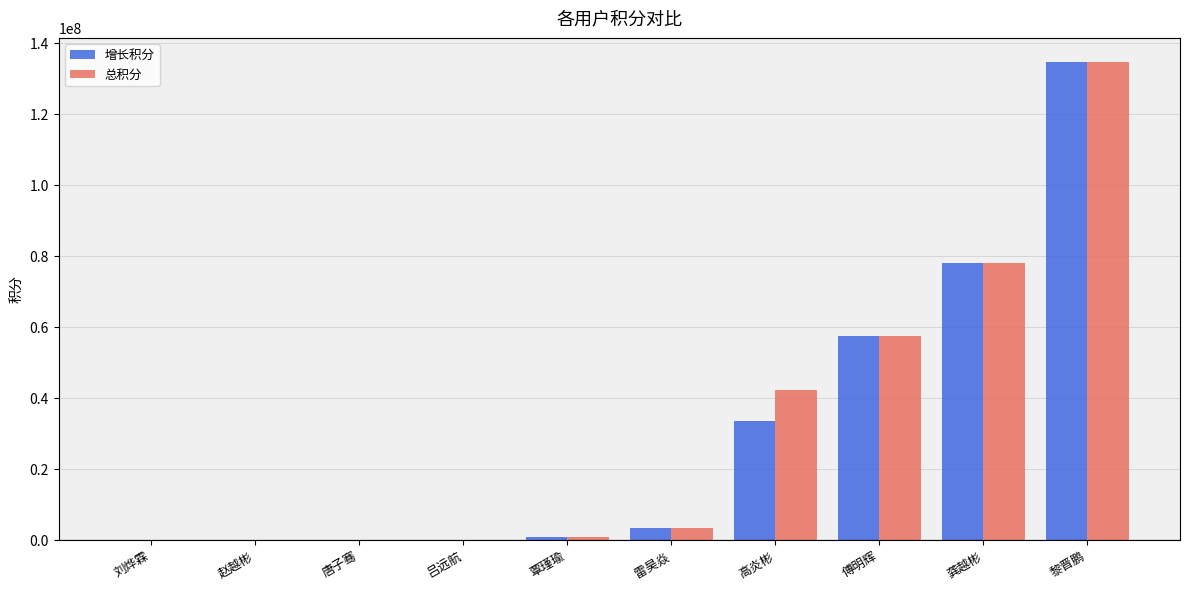

What is the spread (max minus min) of values at 黎晋鹏?

2